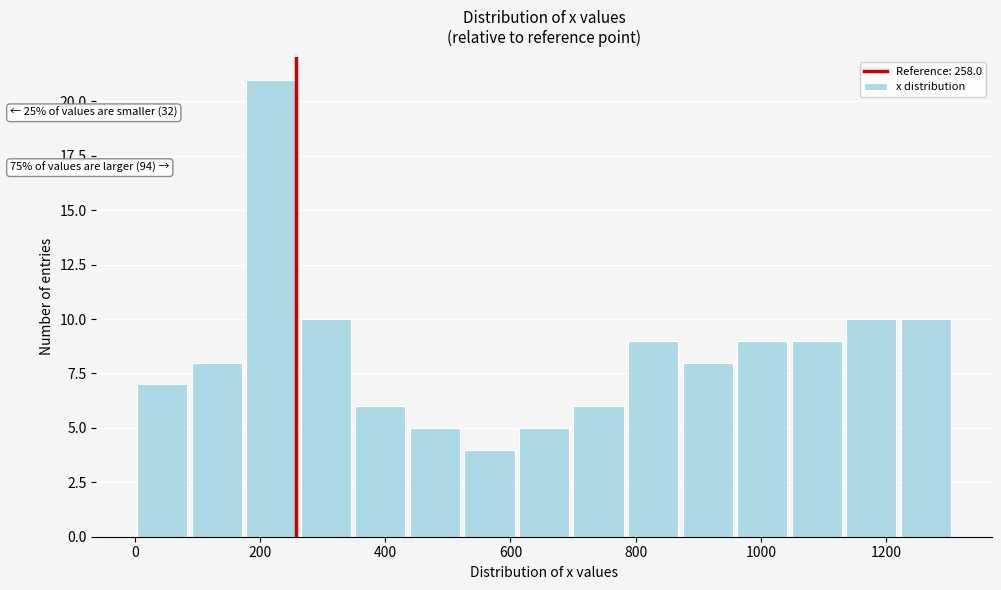

Which range on the x-axis has the tallest bar?

180 to 260